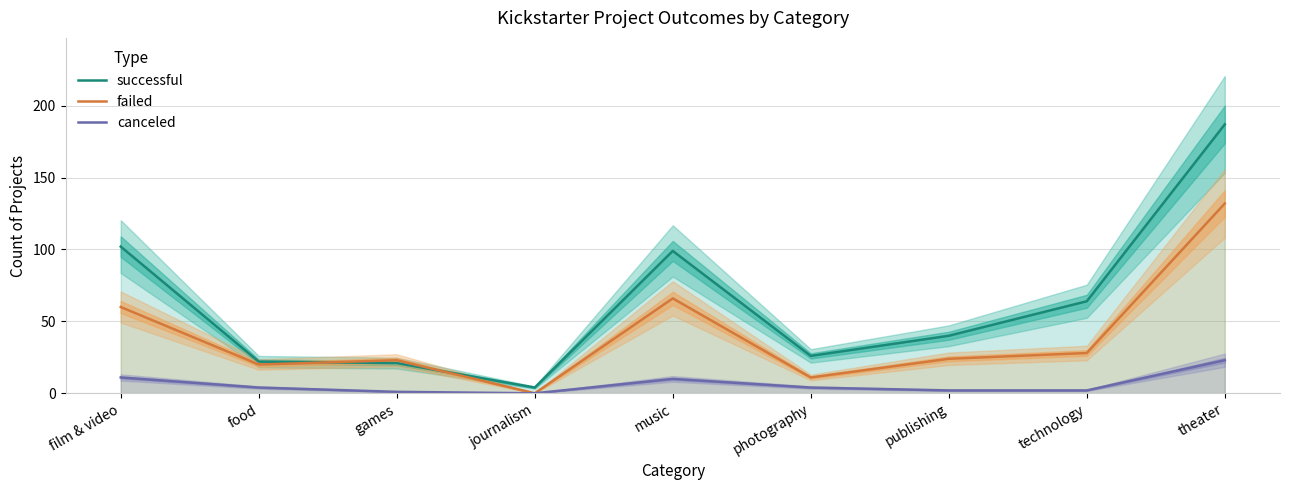

Which category has the highest value in the successful series?

theater